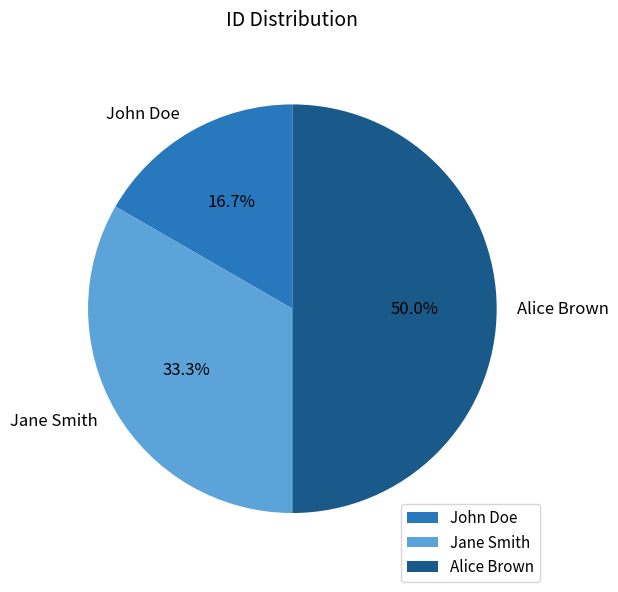

To the nearest percent, what percentage of the pie is John Doe?

17%